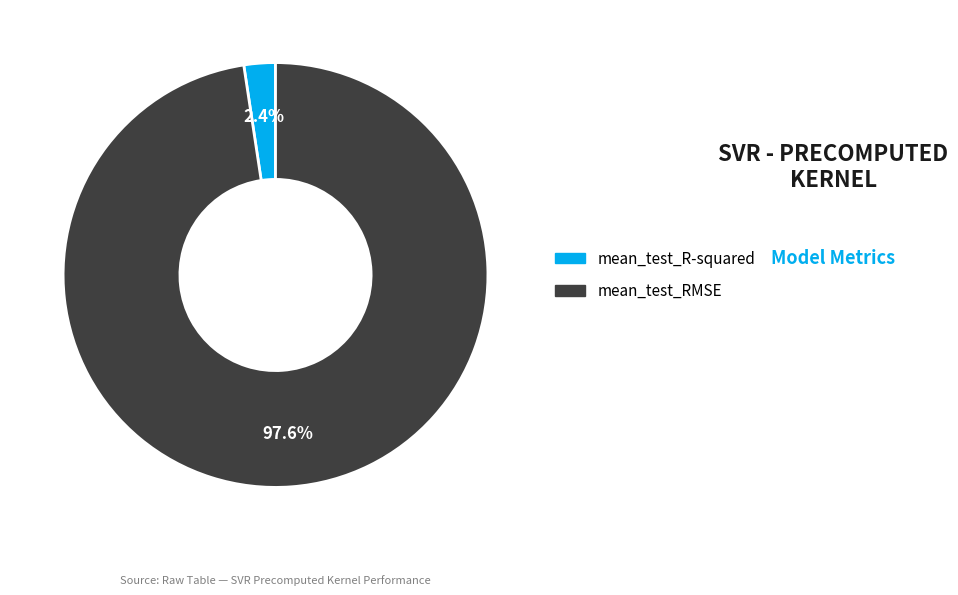

What percentage do mean_test_RMSE and mean_test_R-squared together represent?

100.0%